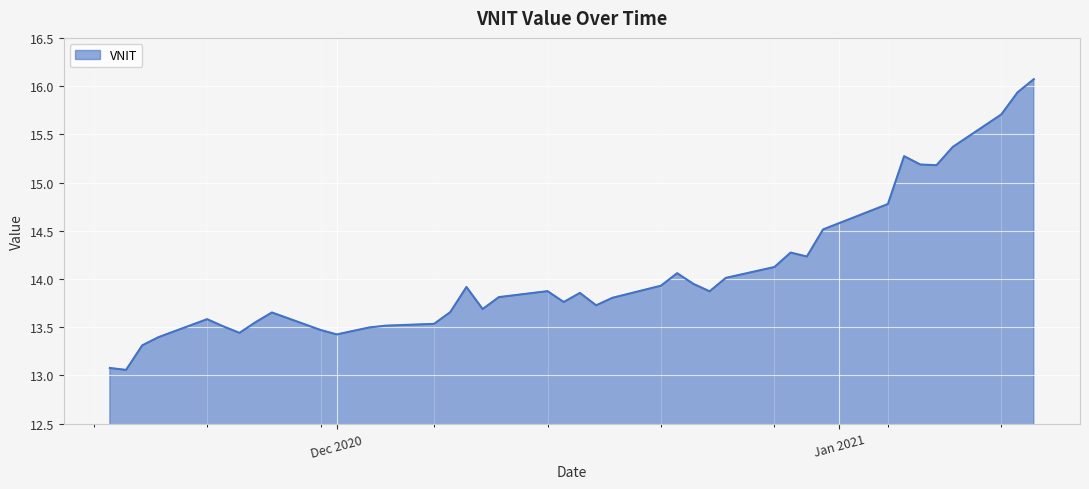

What is the maximum value shown in the chart?

16.1